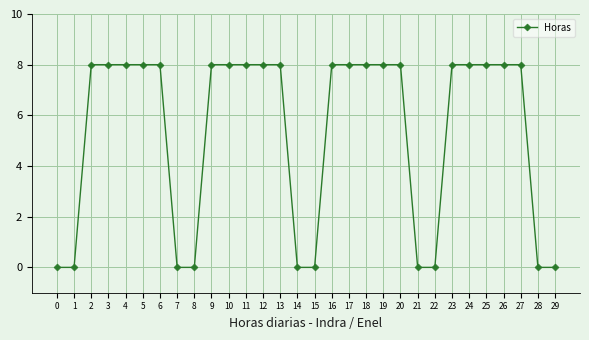

How many lines are shown in the chart?

1